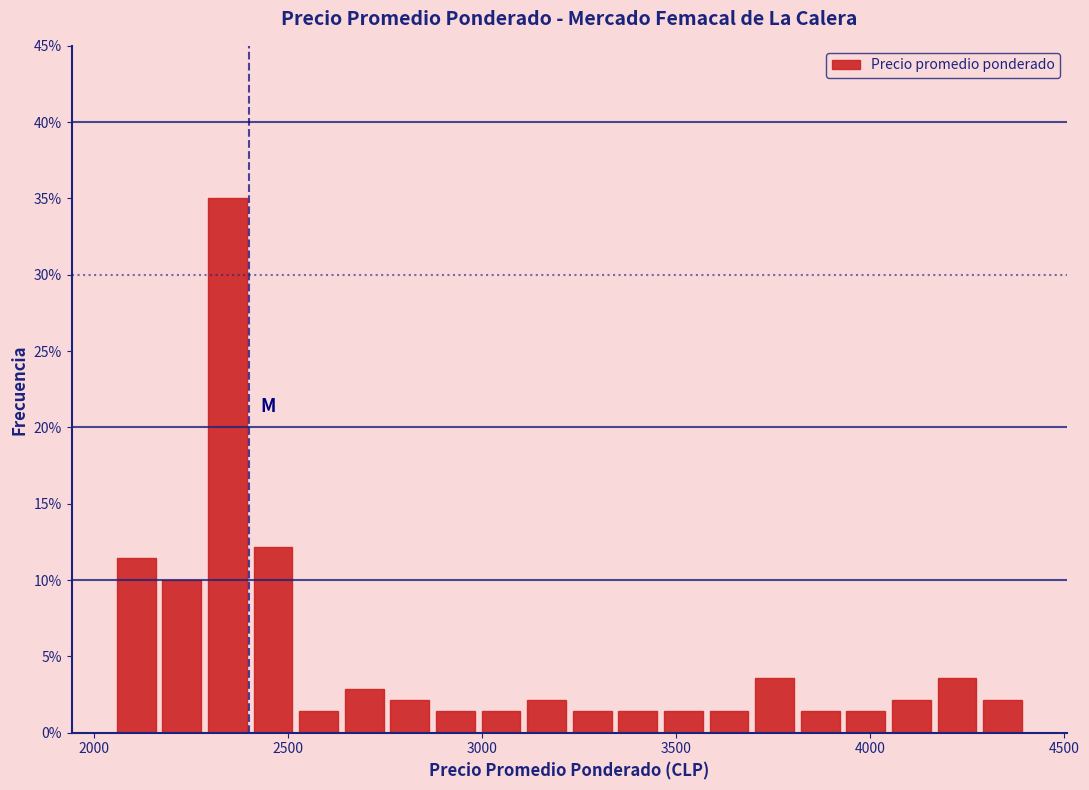

Around what value on the x-axis is the tallest bar? Give the approximate position of its centre, as read against the axis.

2350